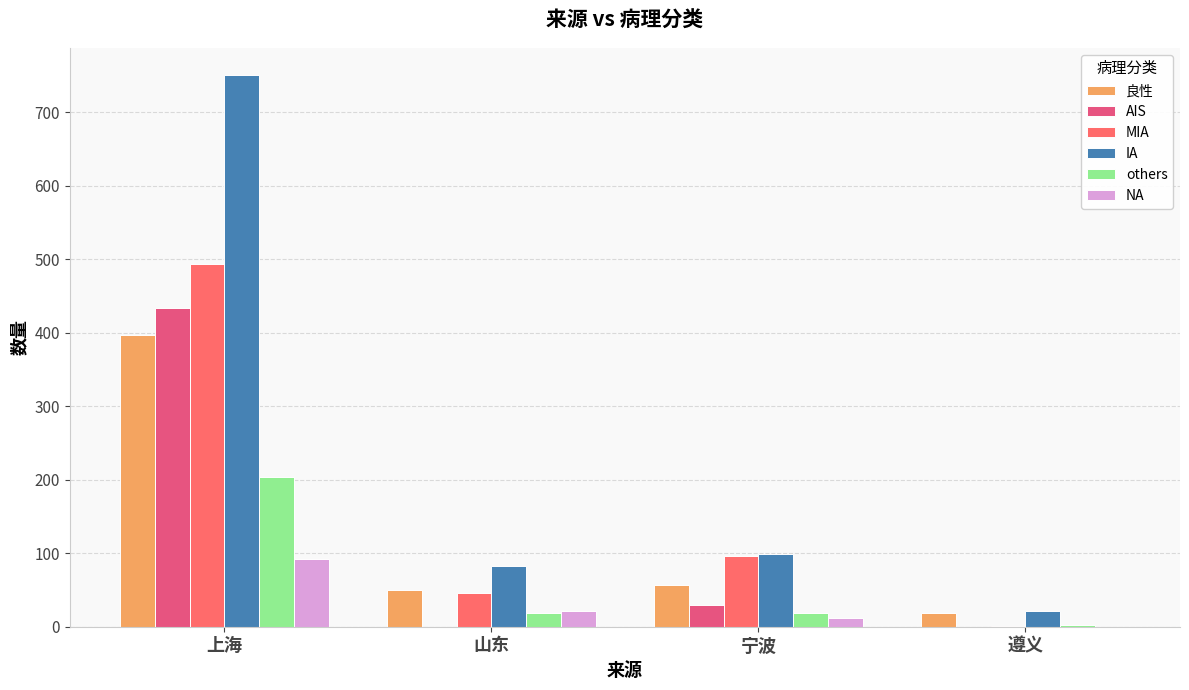

What is the difference between the MIA values at 宁波 and 上海?

398